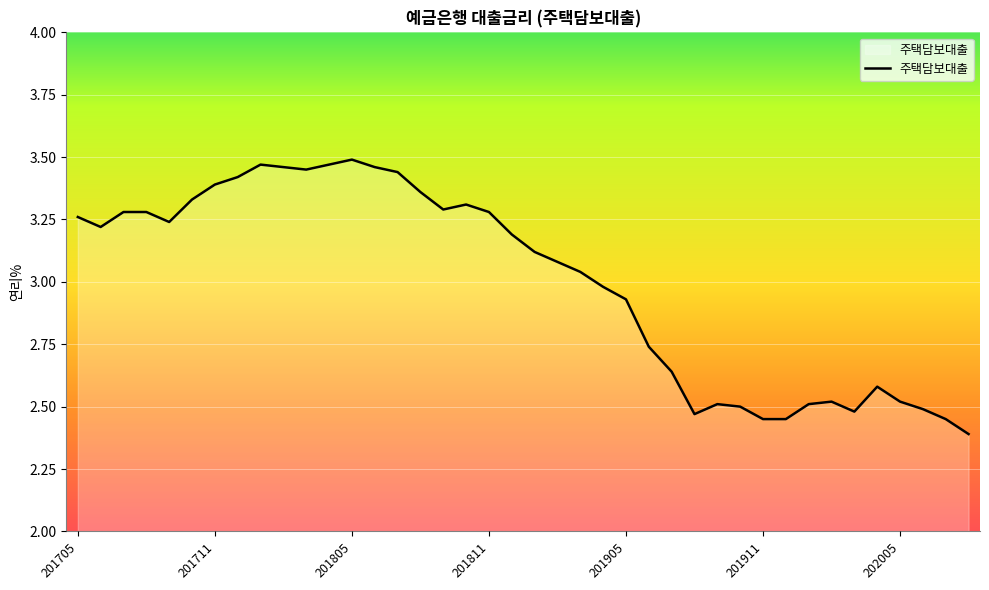

What is the smallest value displayed?

2.4